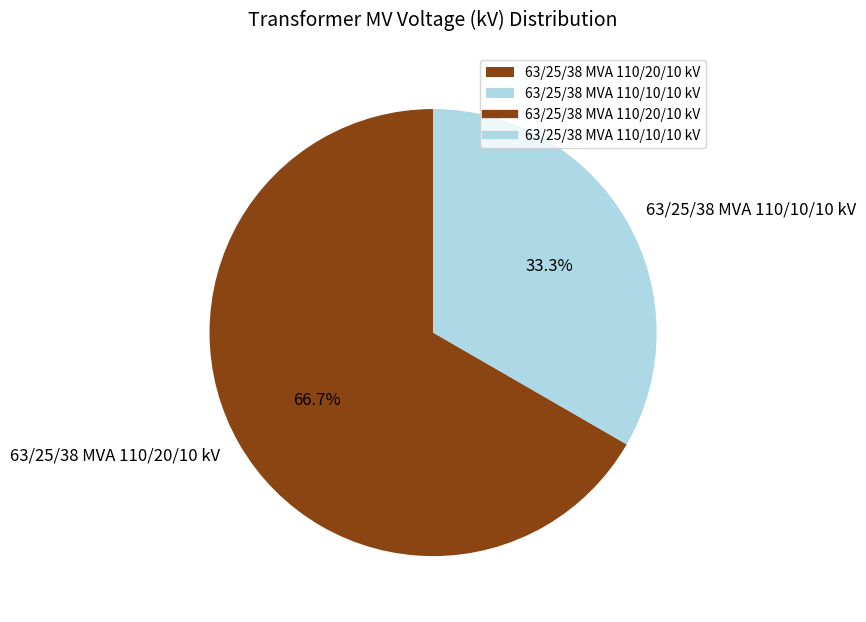

How many slices are in this pie chart?

2